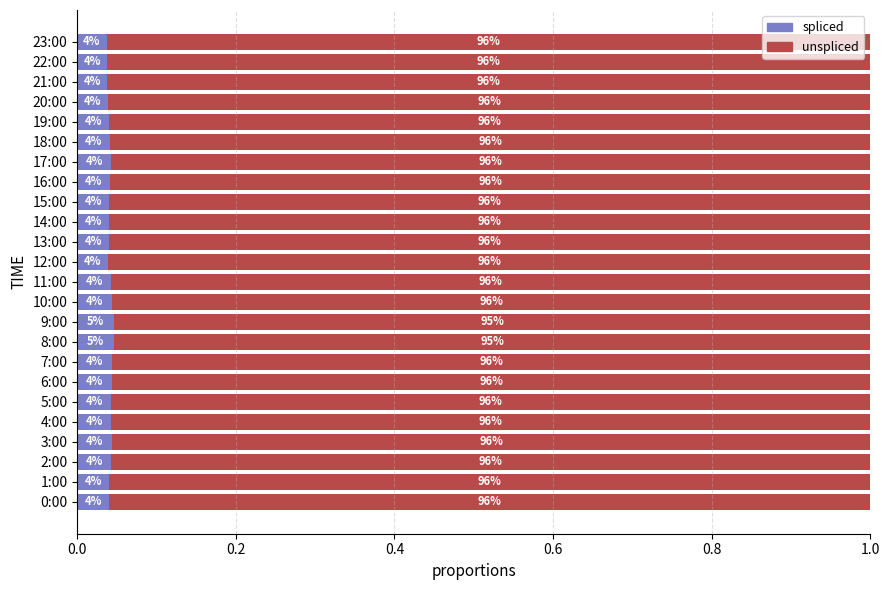

What are all the series names shown in the legend?

spliced, unspliced